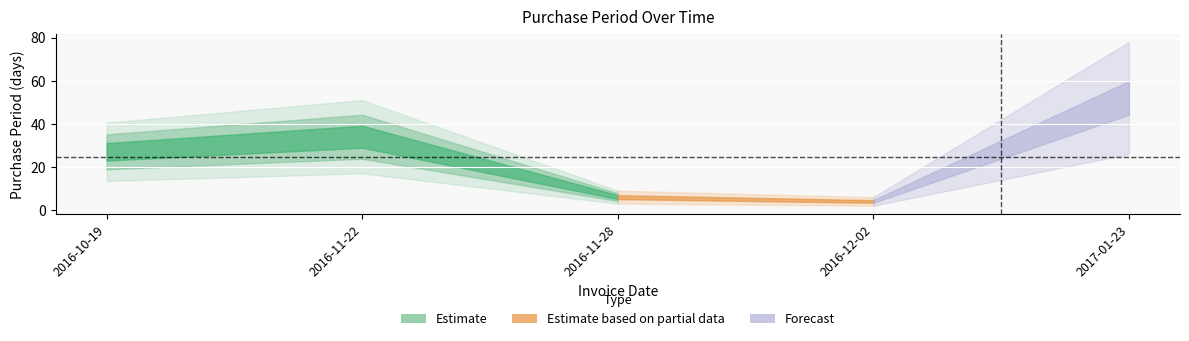

Which category has the highest value across all series?

2017-01-23